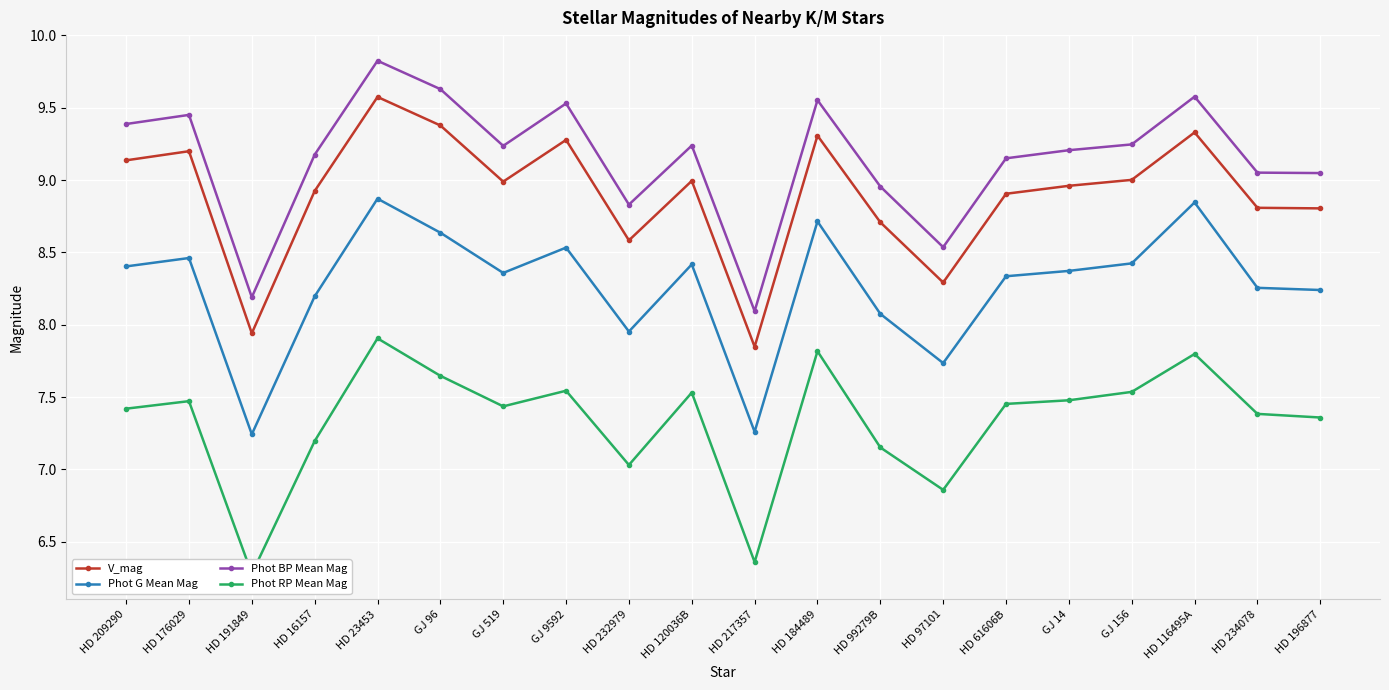

How many values in the Phot G Mean Mag series exceed 8?

16